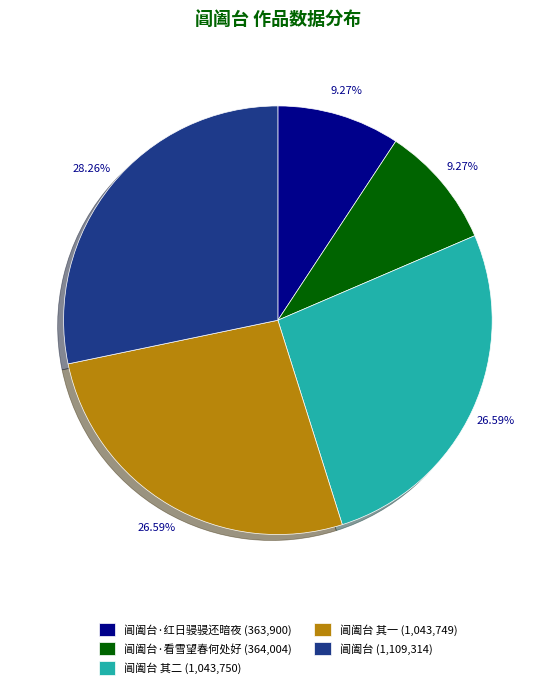

What is the ratio of the value at 阊阖台 其一 (1,043,749) to the value at 阊阖台·红日骎骎还暗夜 (363,900)?

2.9